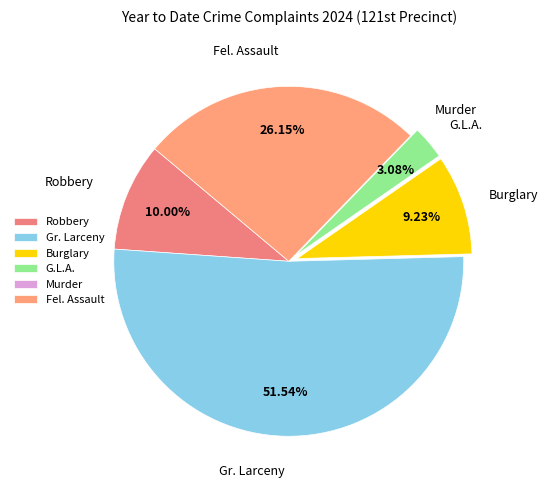

Which slice represents more than half of the pie?

Gr. Larceny